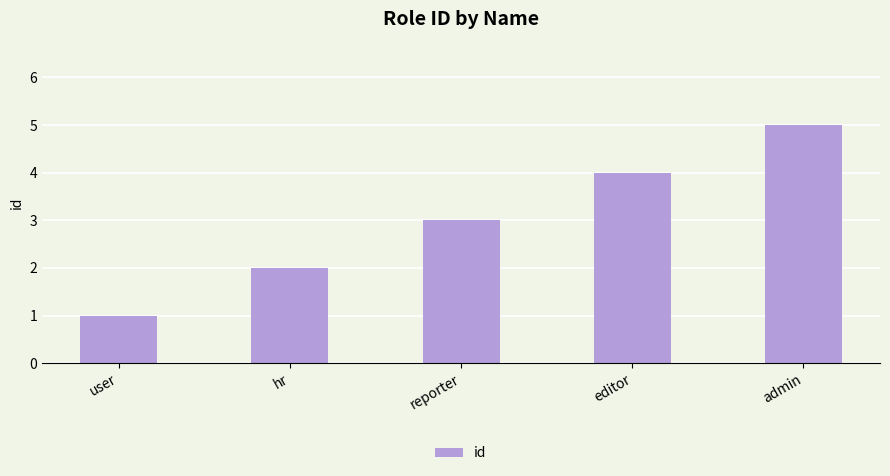

Rank the categories by value from highest to lowest.

admin, editor, reporter, hr, user